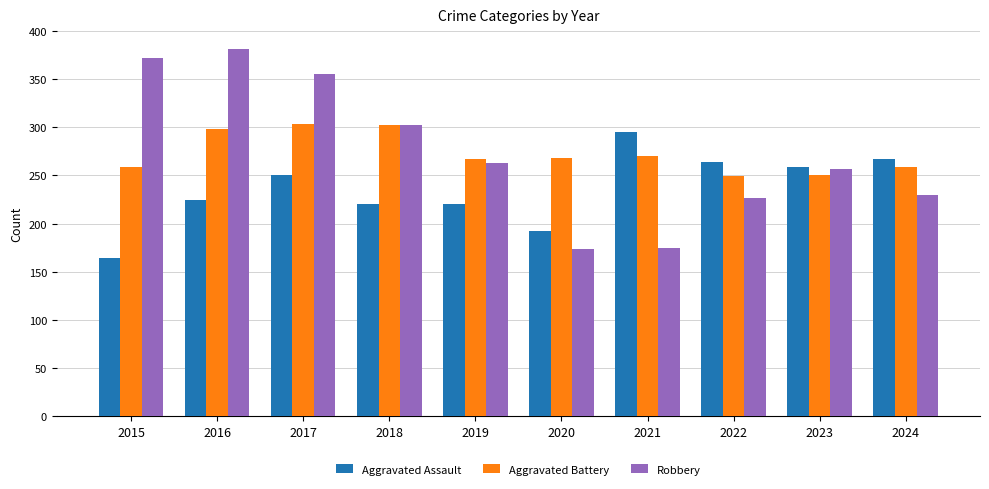

Which series changed the most between 2017 and 2018?

Robbery